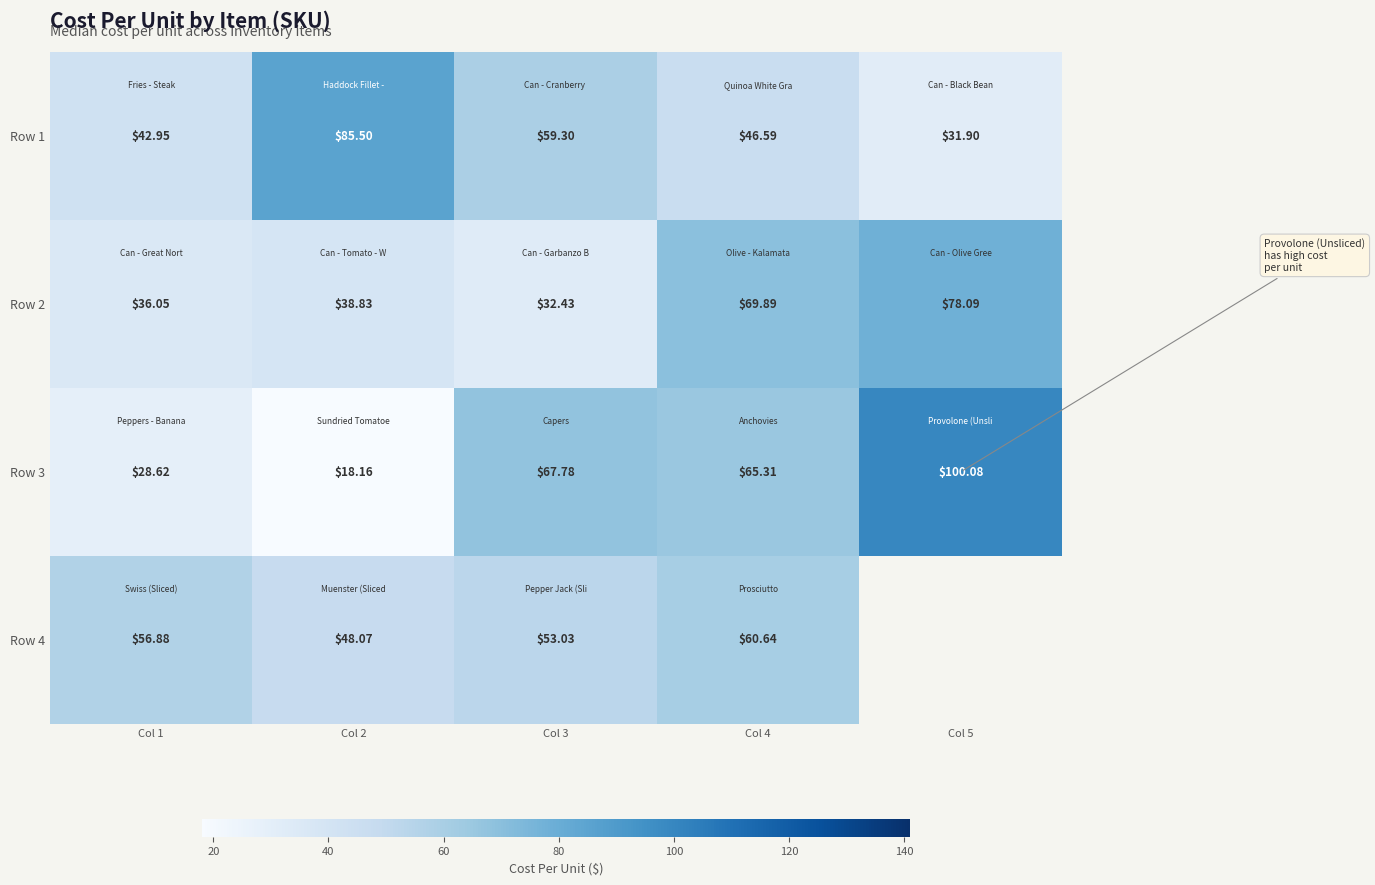

How many data points in Row 3 are above 65?

3